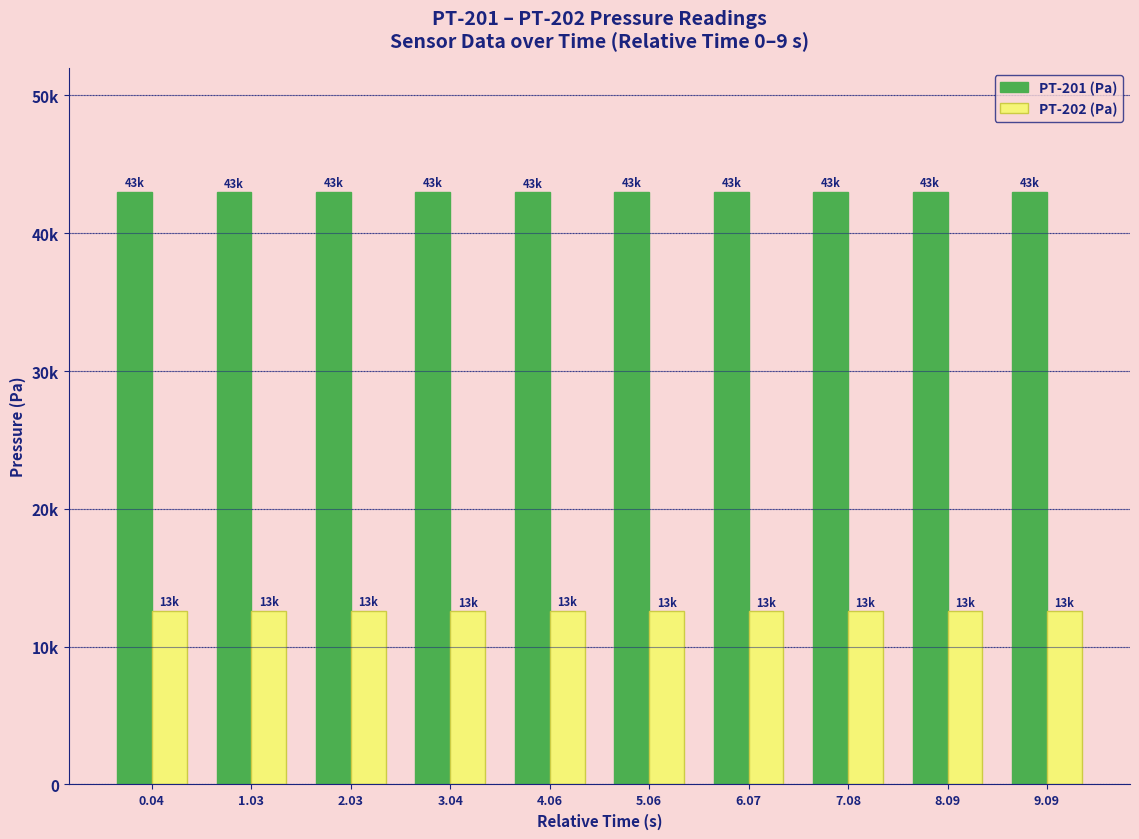

Does the chart contain any negative values?

No